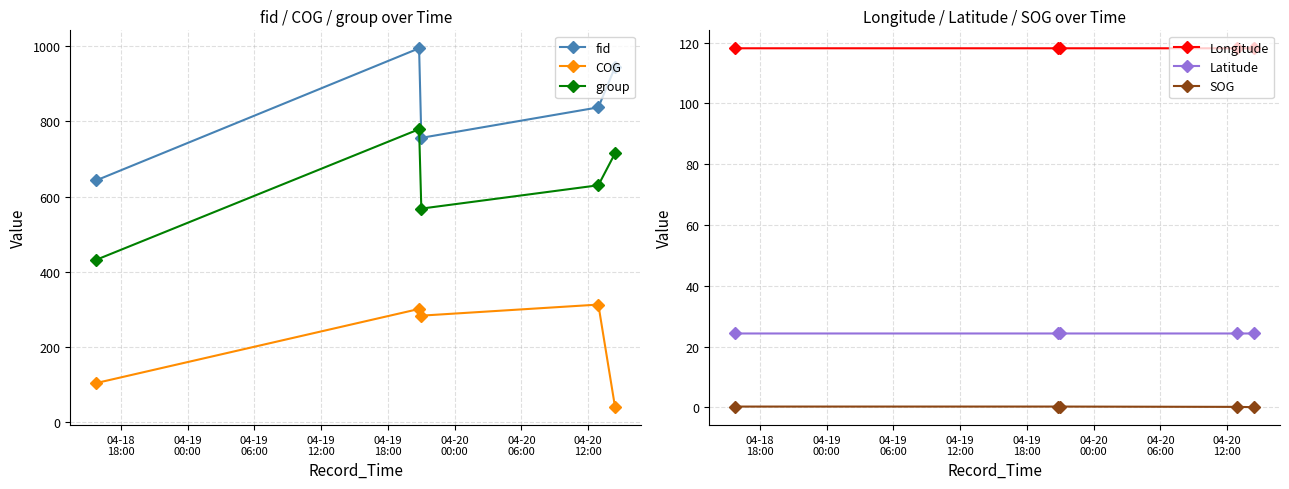

Which series has the widest spread of values?

fid